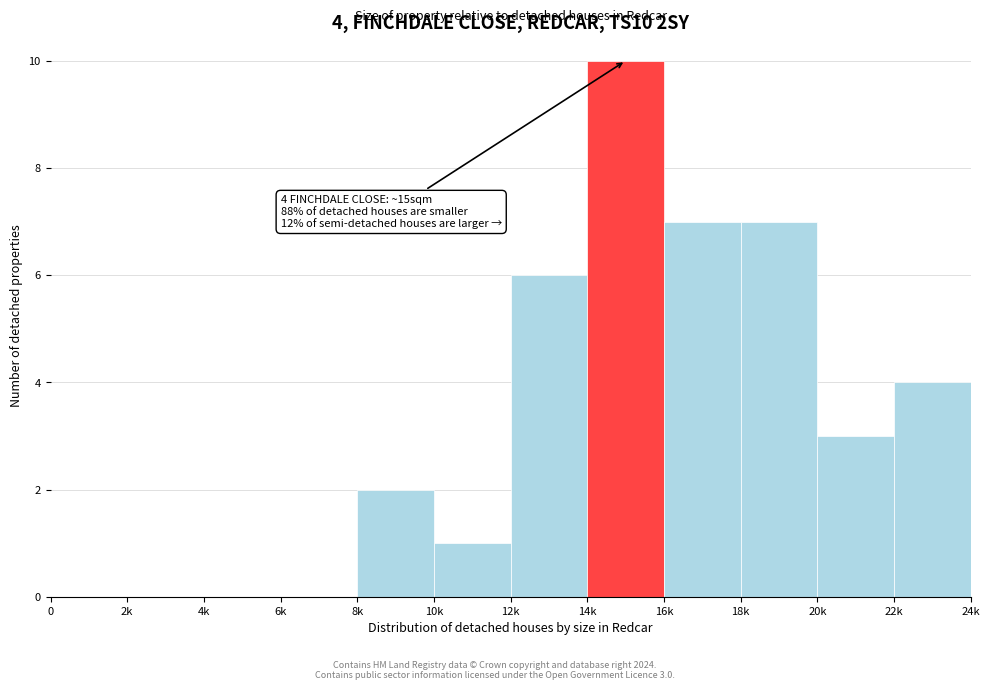

Reading right to left, extract all data points from this chart.

22k=4	20k=3	18k=7	16k=7	14k=10	12k=6	10k=1	8k=2	6k=0	4k=0	2k=0	0=0